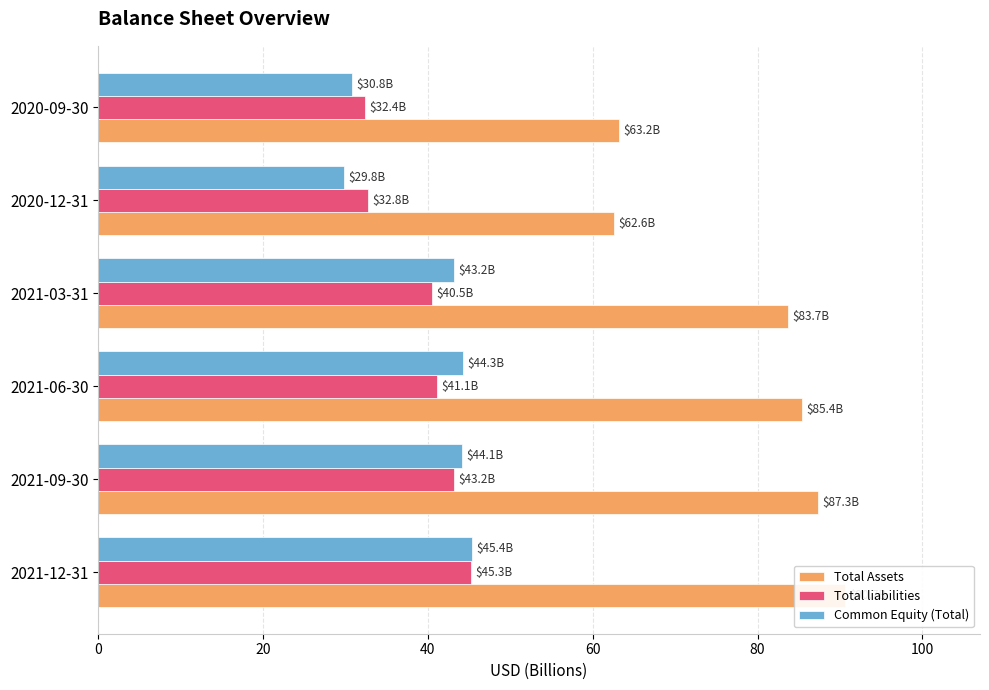

What is the total value across all series at 2021-03-31?

167.4